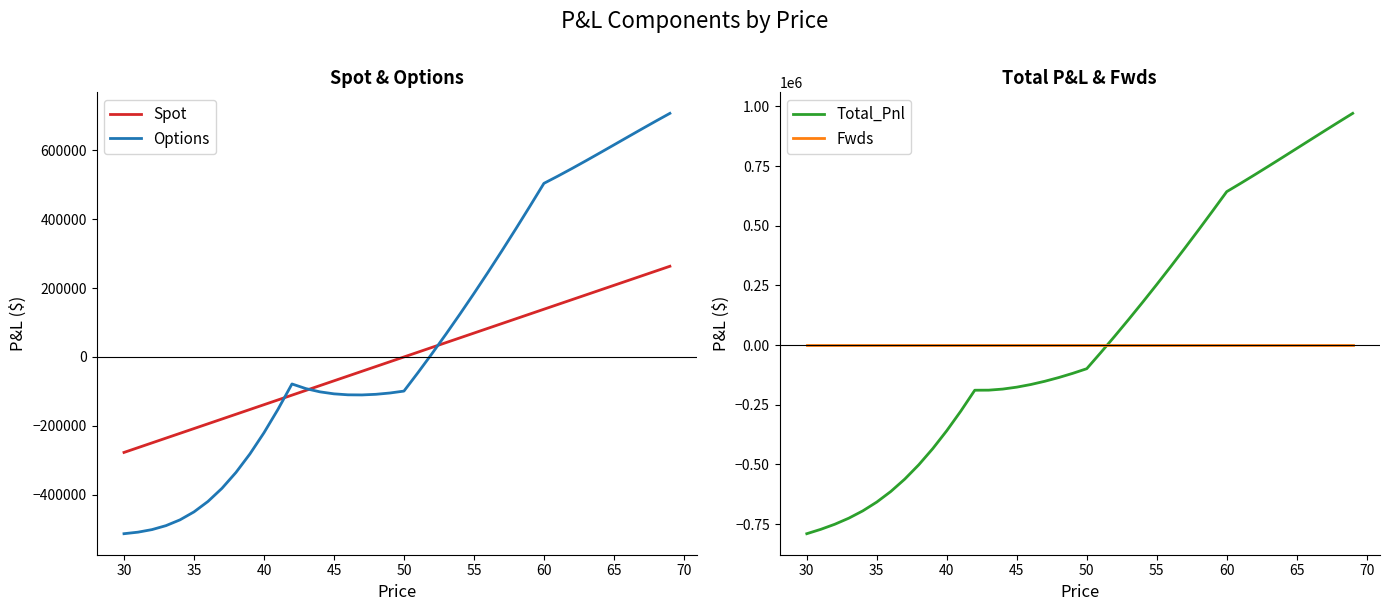

What is the difference between the maximum and minimum values in the Total_Pnl series?

1760981.3